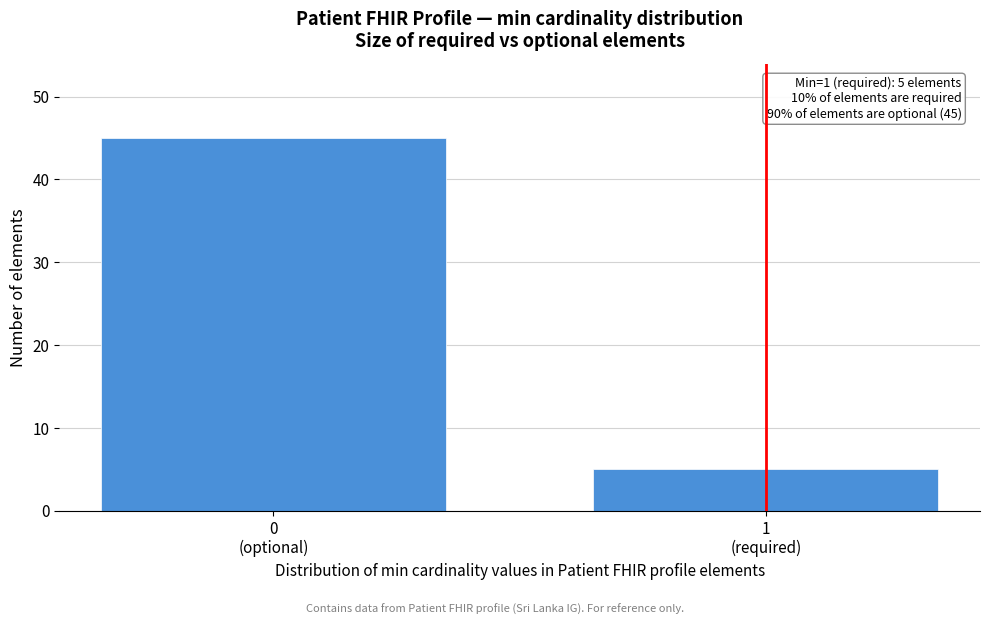

Reading right to left, what are all the values shown in this chart?

5	45